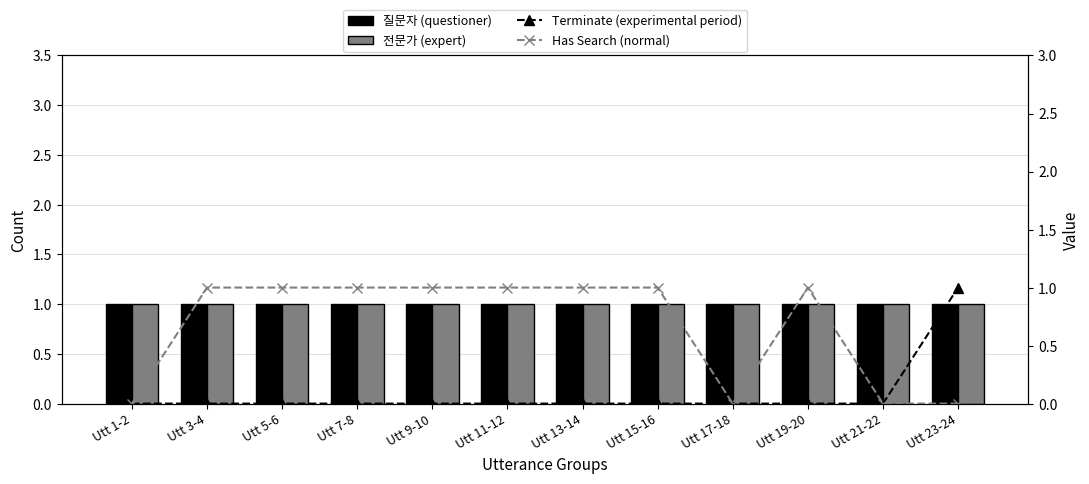

What are all the series names shown in the legend?

질문자 (questioner), 전문가 (expert), Terminate (experimental period), Has Search (normal)